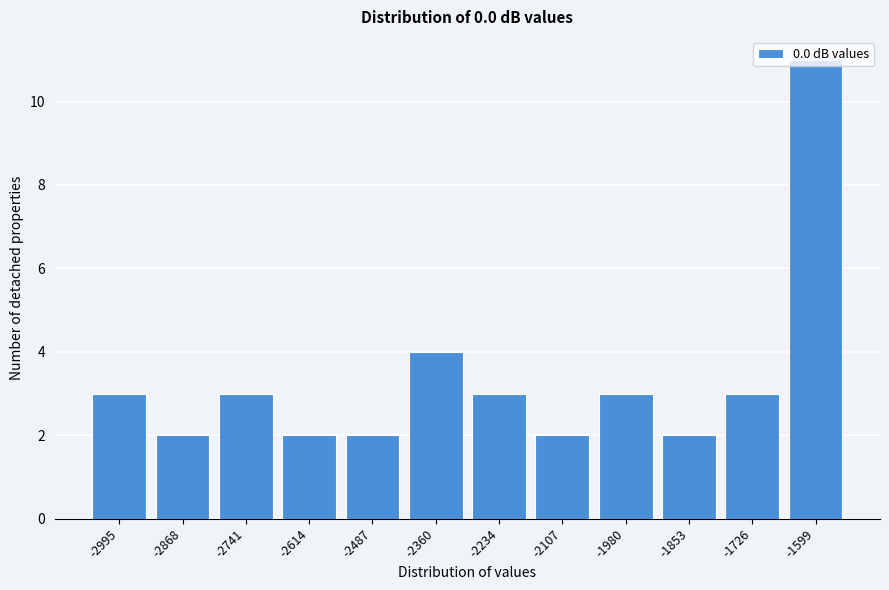

Is it true that the value at -2487 is 3?

False